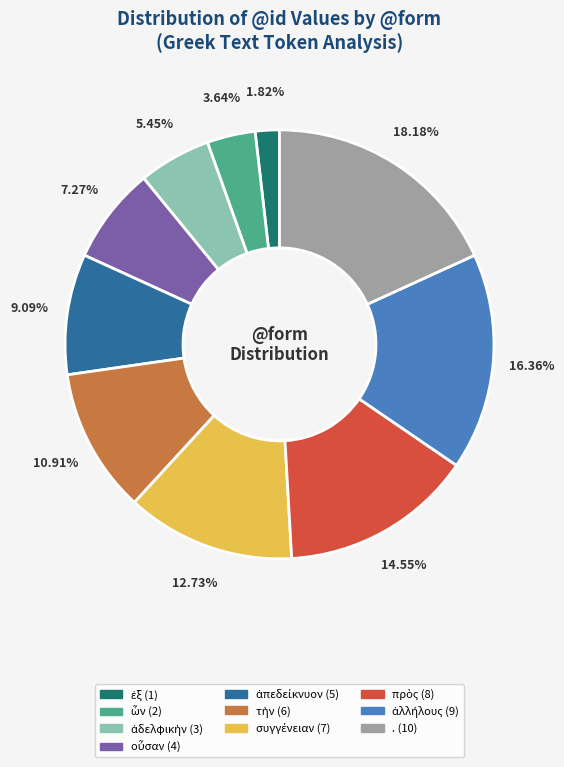

Is there a majority slice in this chart?

No